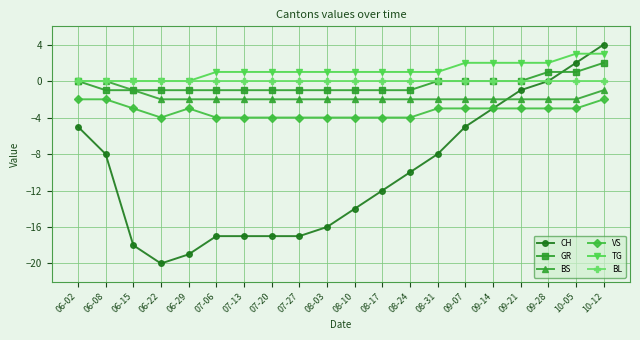

What value does the VS series have at 06-22?

-4